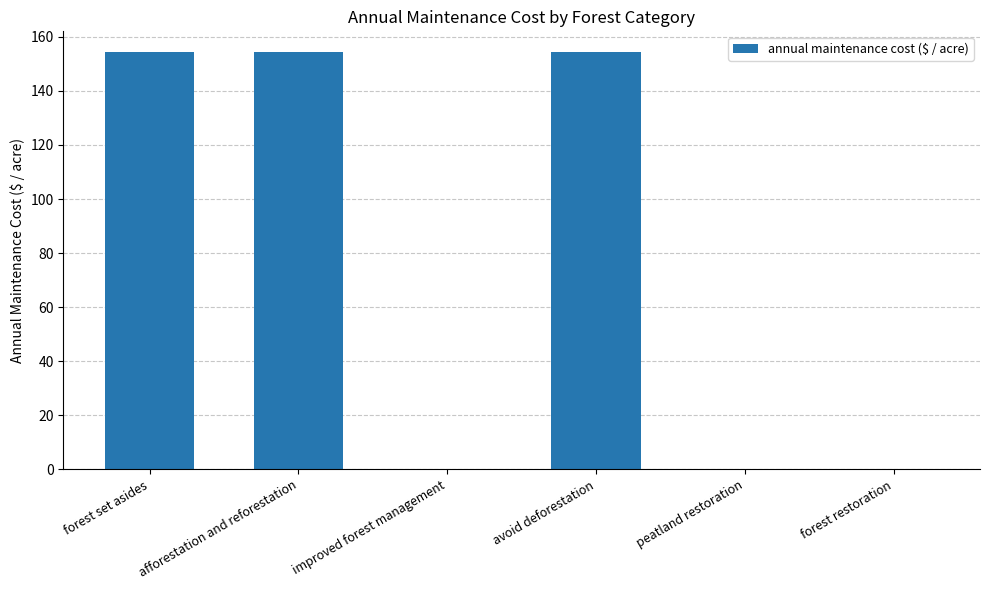

Reading left to right, extract all data points from this chart.

forest set asides=154.3	afforestation and reforestation=154.3	improved forest management=0.0	avoid deforestation=154.3	peatland restoration=0.0	forest restoration=0.0